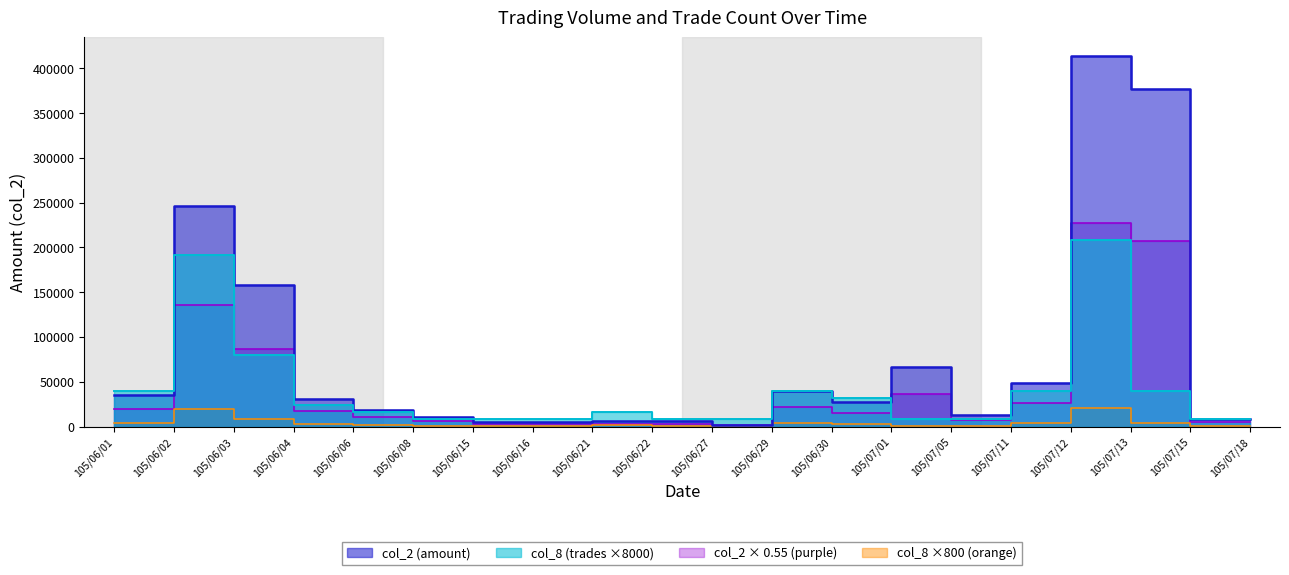

Which series ends up on top after the final intersection of col_8 (trades) and col_2 (amount)?

col_2 (amount)